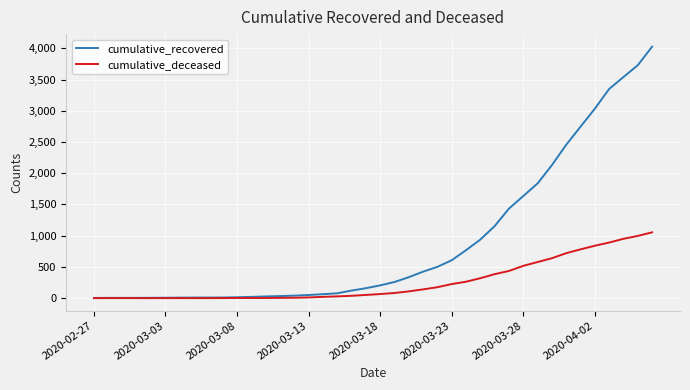

What is the difference between the maximum and minimum values in the cumulative_deceased series?

1054